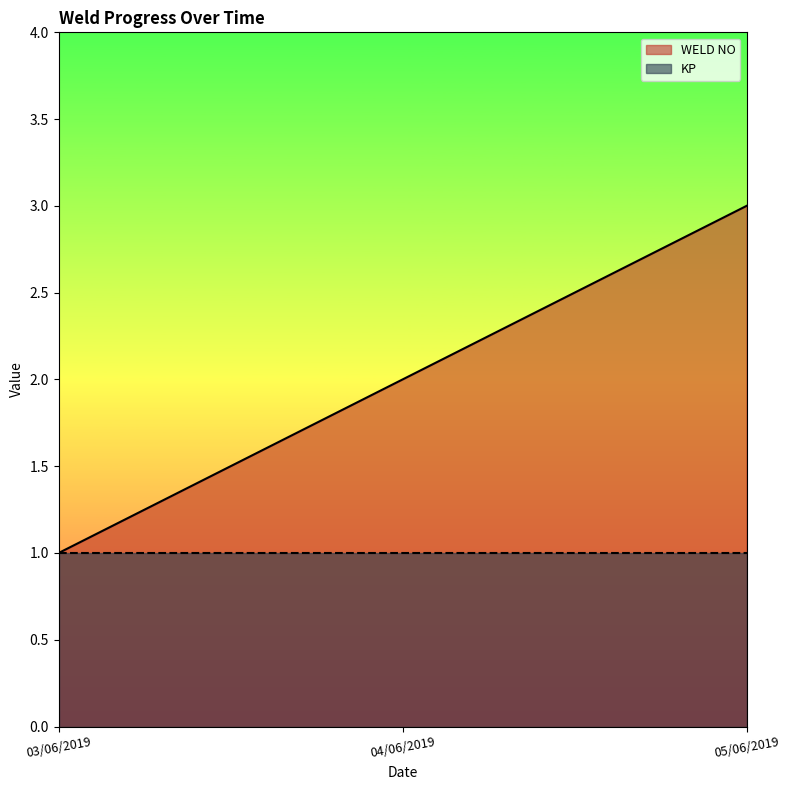

At which label does the data first exceed 2?

05/06/2019